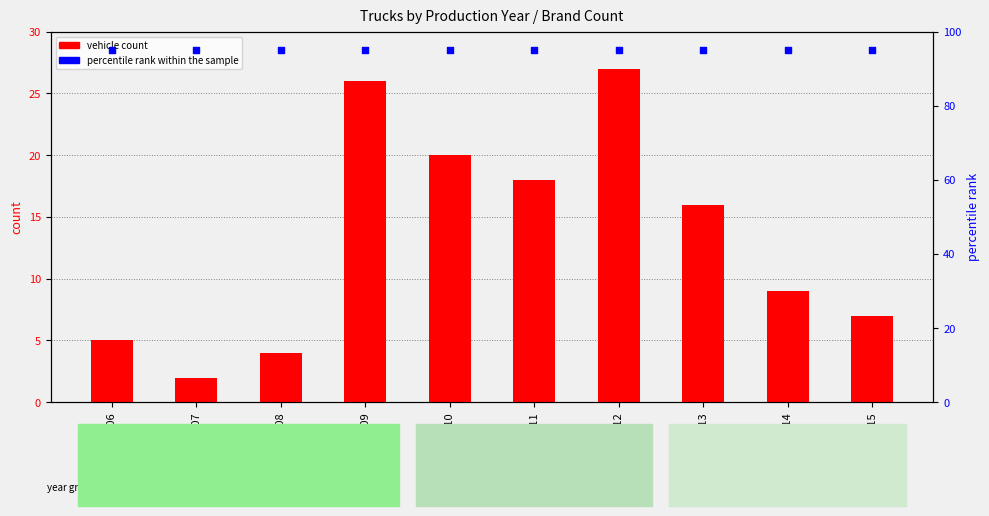

Which series has the largest total across all categories?

percentile rank within the sample